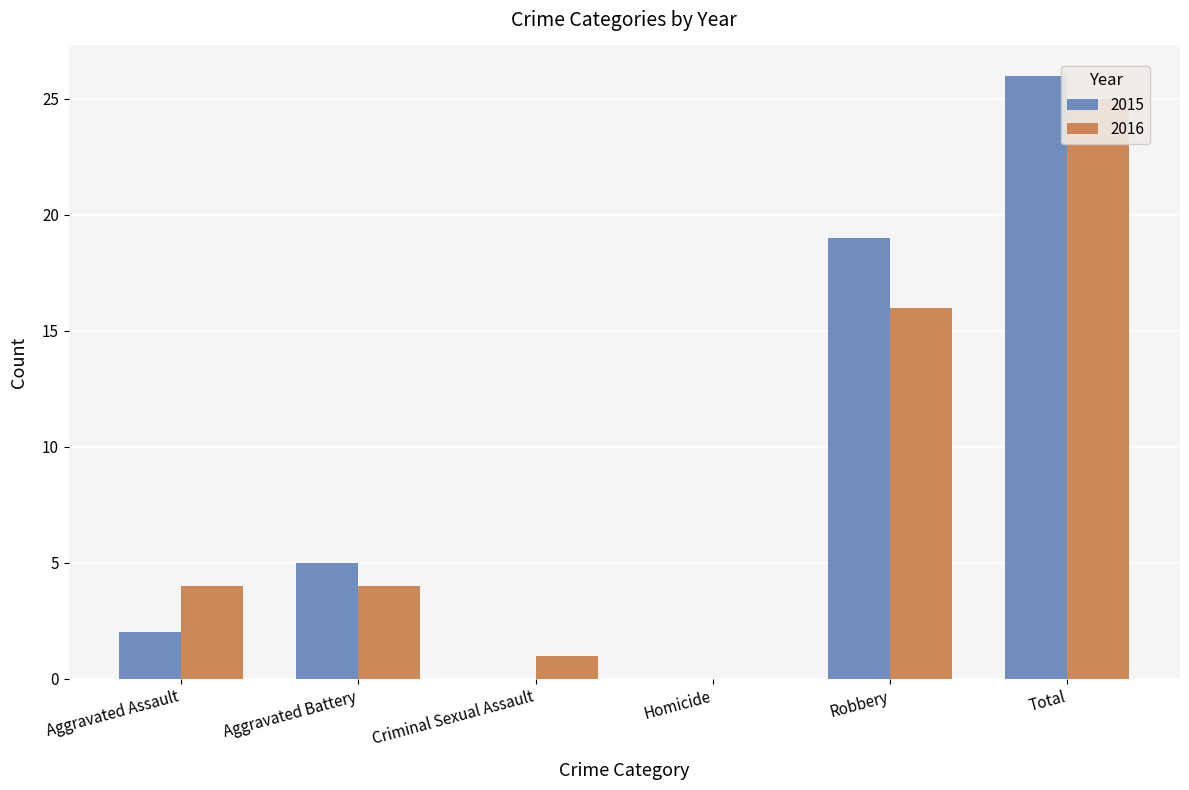

Are the bars horizontal?

No